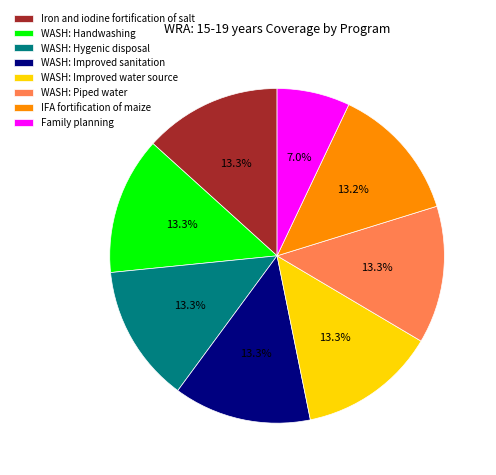

The WASH: Handwashing slice represents 20% of the pie. True or false?

False